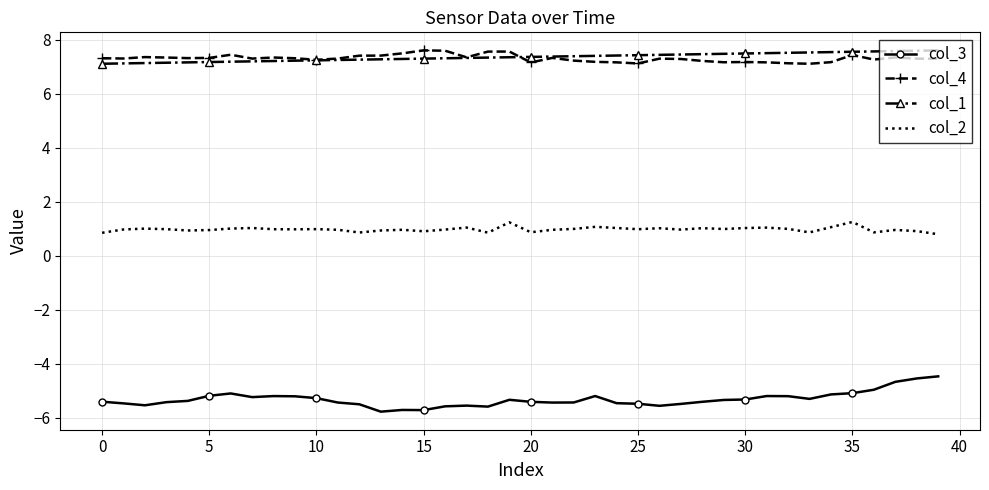

What is the smallest value displayed?

-5.8